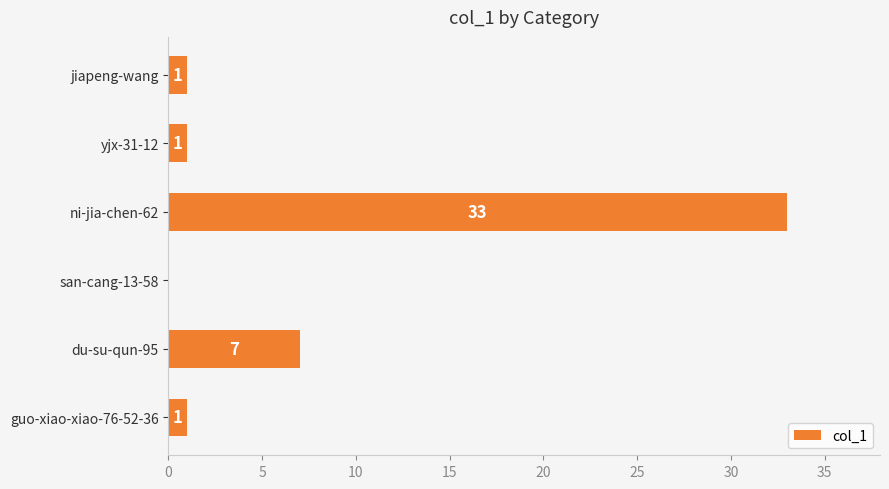

What is the sum of the values at yjx-31-12 and ni-jia-chen-62?

34